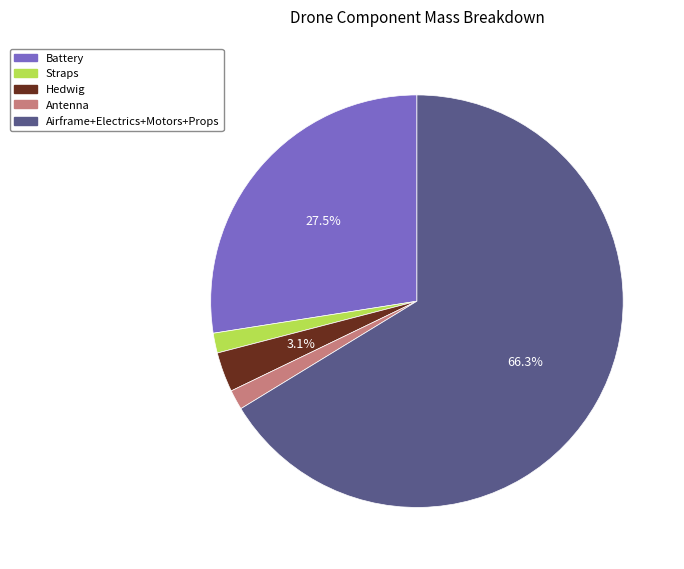

Between Antenna and Battery, which is larger?

Battery